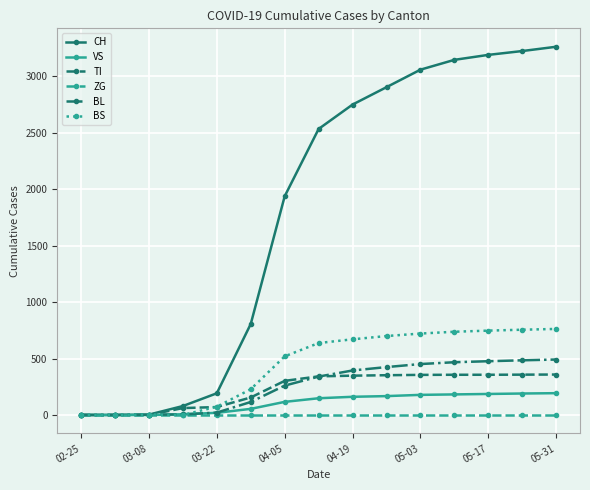

Which series has the largest total across all categories?

CH